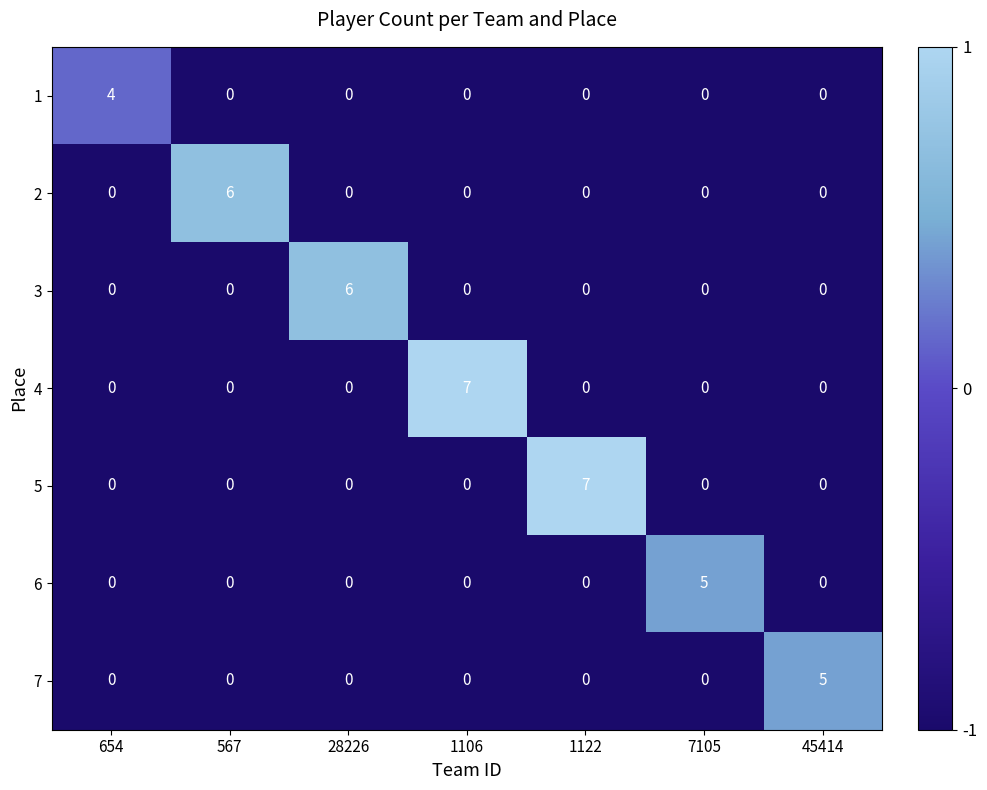

True or false: 7 has a value of 0 at 1122.

True